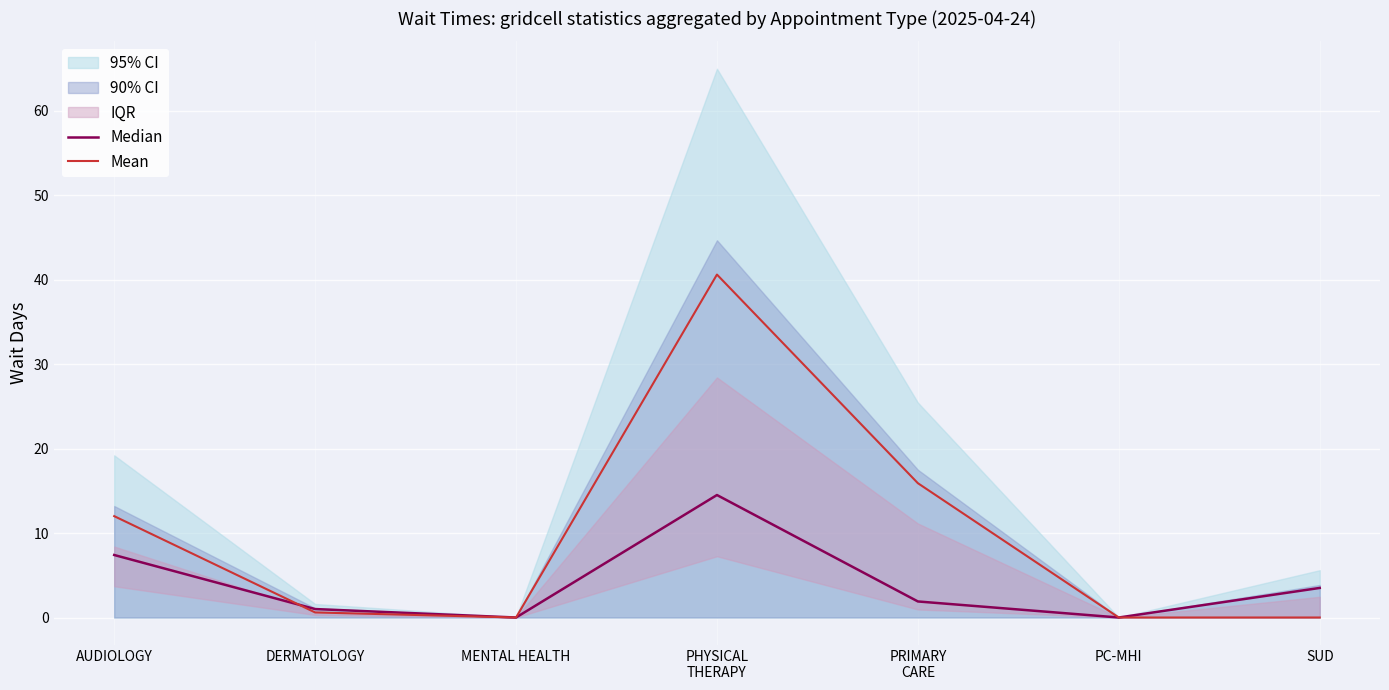

Is it true that Mean equals 0.0 at MENTAL HEALTH?

True